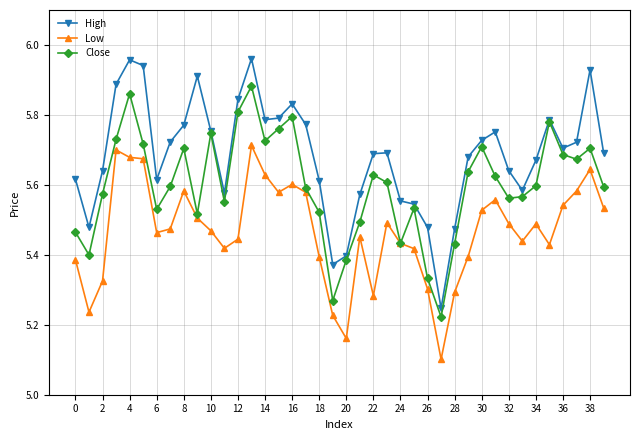

Which series has the largest total across all categories?

High